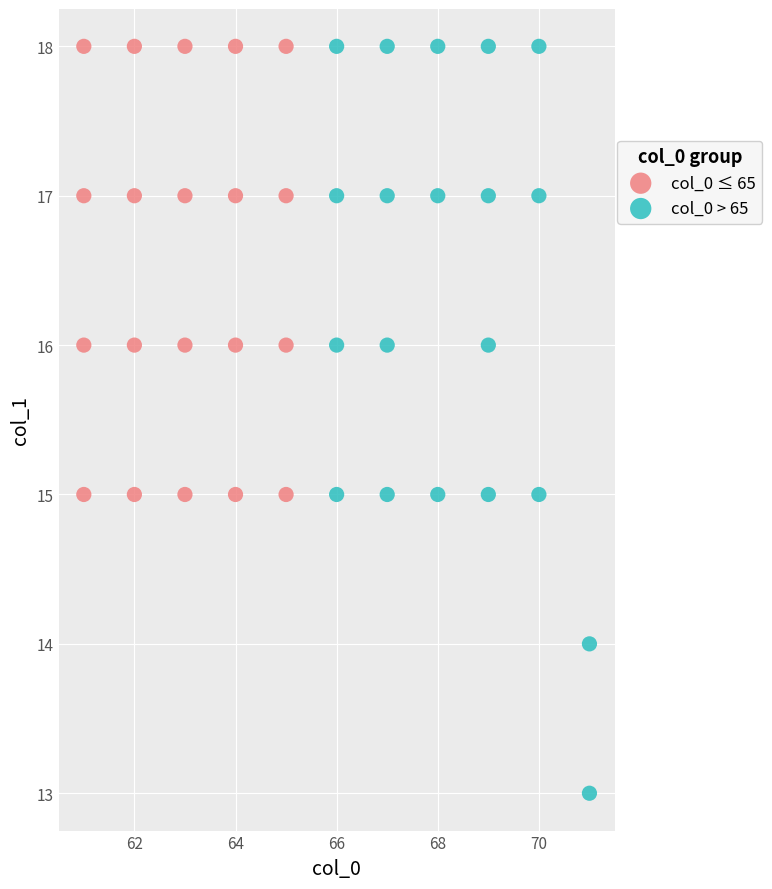

What are all the series names shown in the legend?

col_0 ≤ 65, col_0 > 65